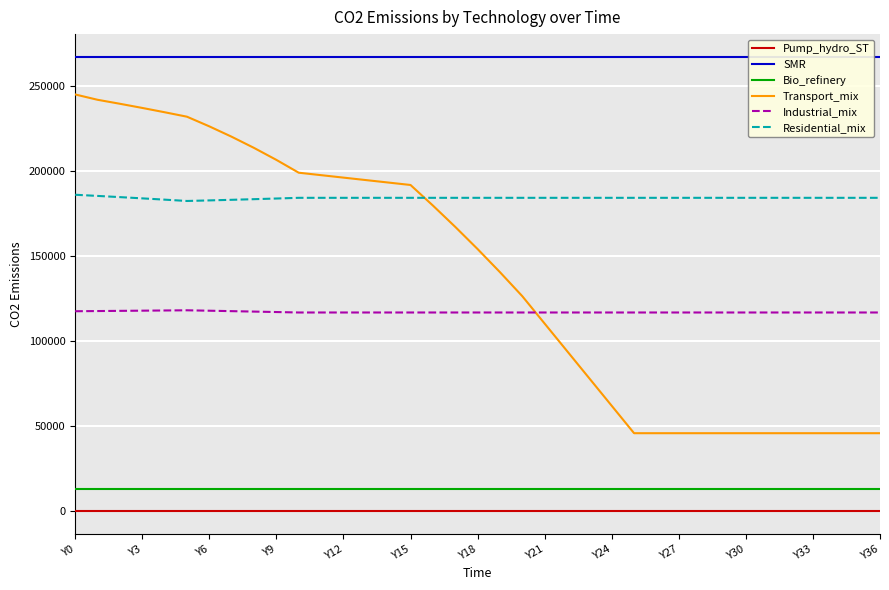

What are all the series names shown in the legend?

Pump_hydro_ST, SMR, Bio_refinery, Transport_mix, Industrial_mix, Residential_mix